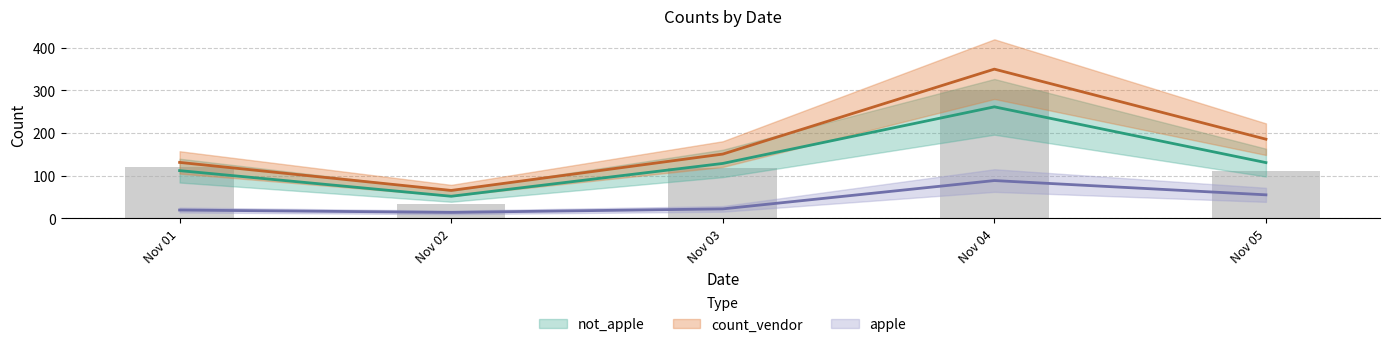

What is the average value of the apple series?

39.6